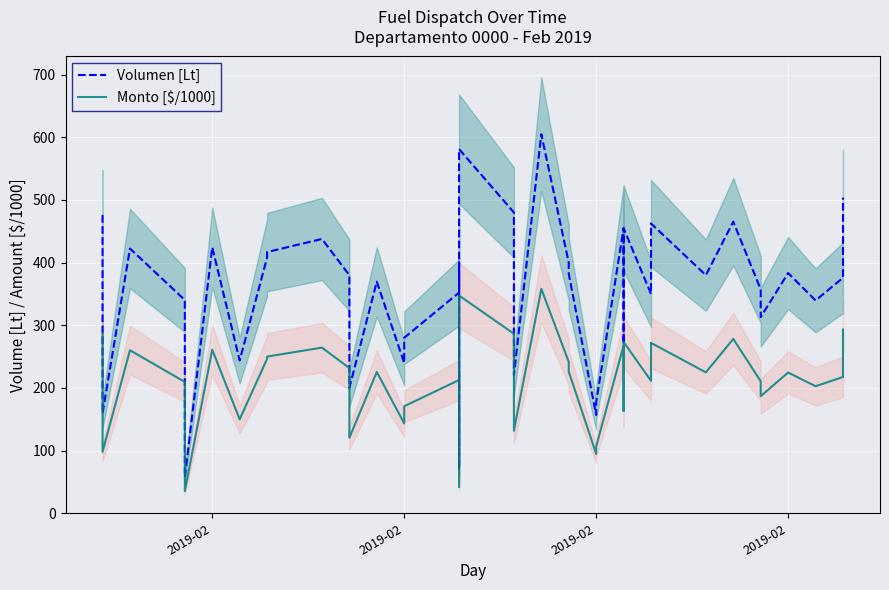

How many lines are shown in the chart?

2